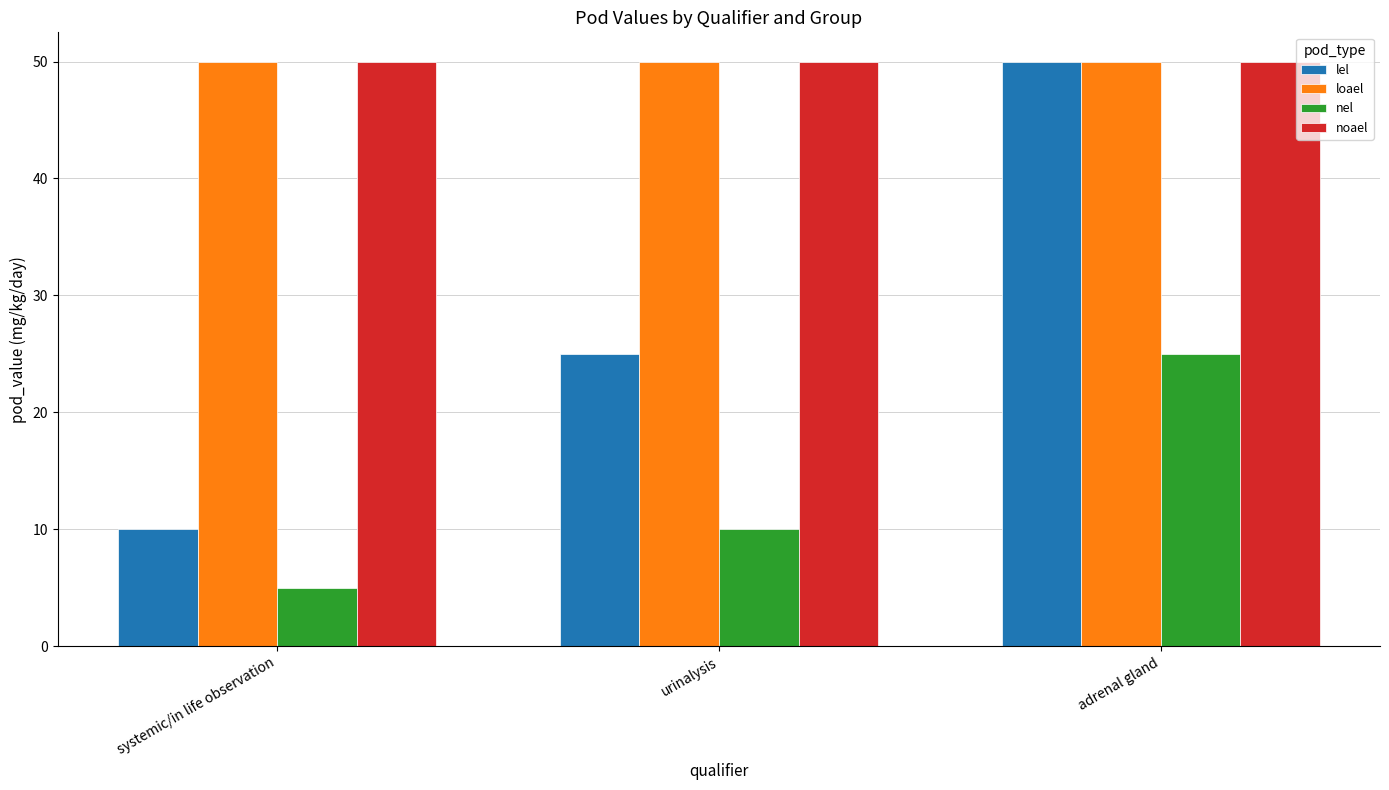

What is the maximum value for nel?

25